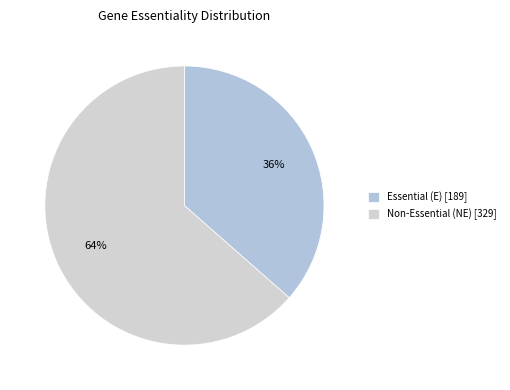

Count the number of slices in the pie.

2